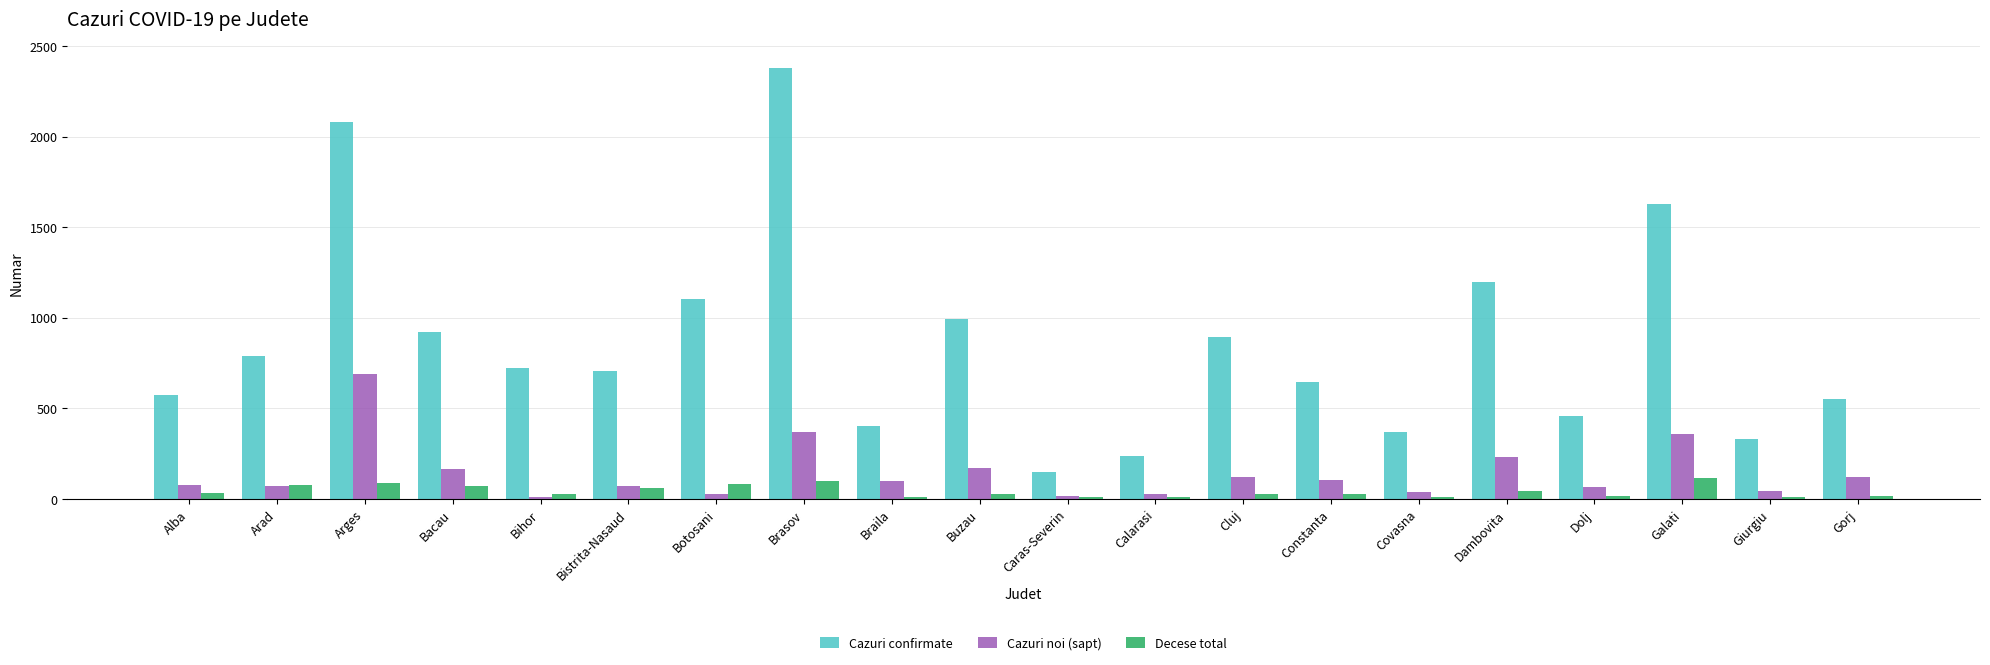

The Cazuri confirmate series shows 539 at Braila. True or false?

False